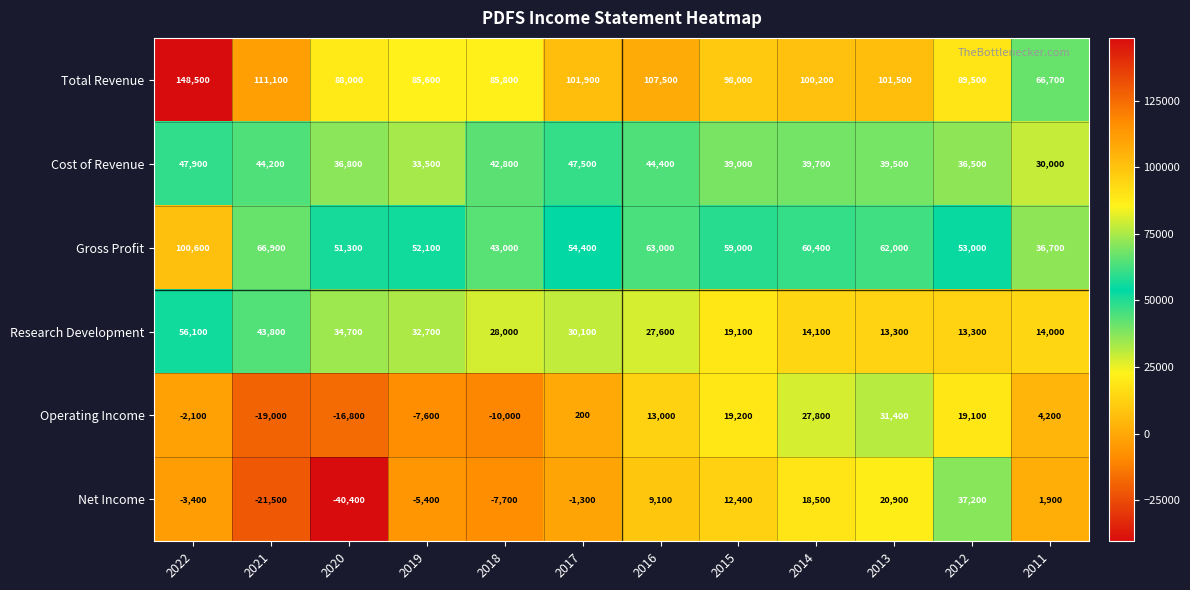

What is the difference between the Cost of Revenue values at 2019 and 2014?

6200